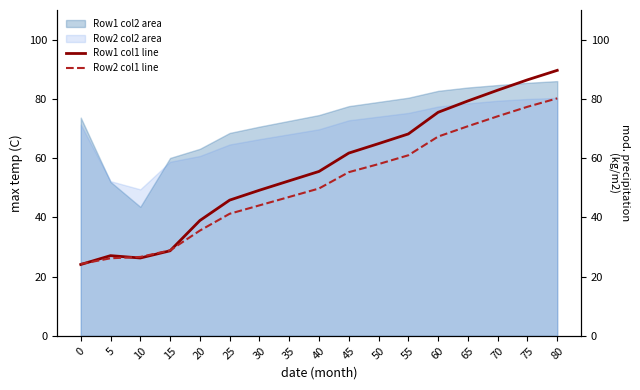

Is it true that Row1 col2 area equals 82.7 at 60?

True